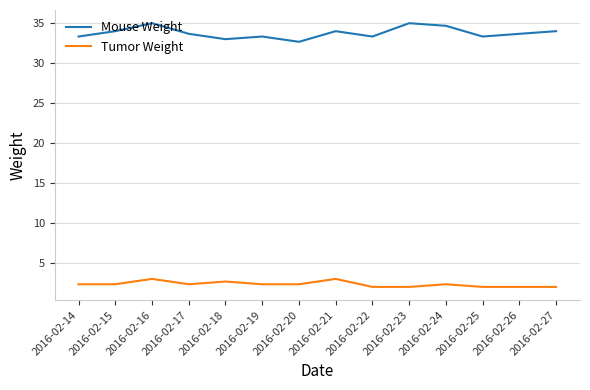

What is the difference between the second highest and second lowest values in the Tumor Weight series?

1.0